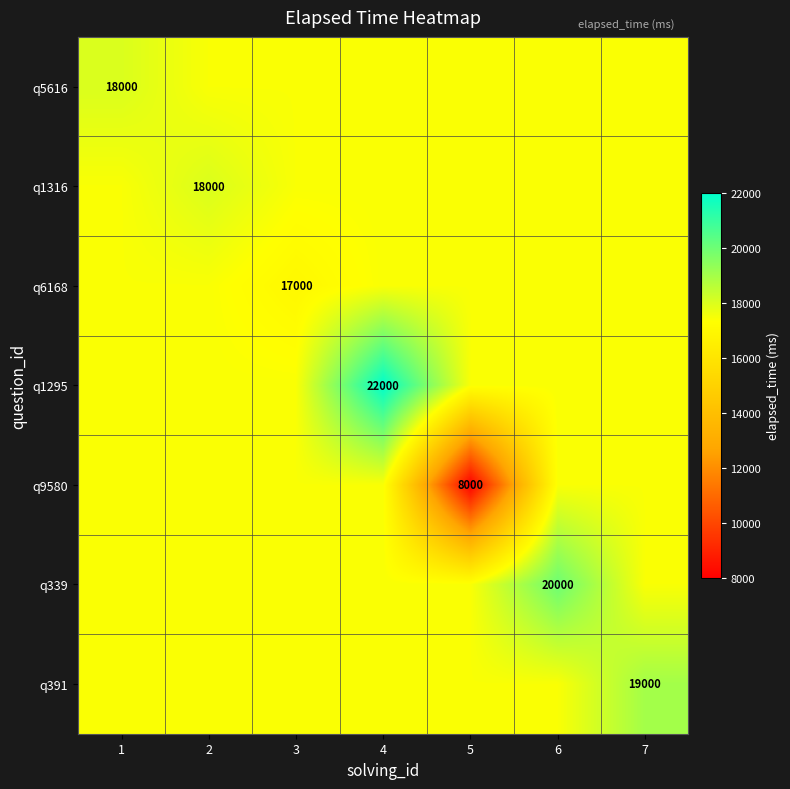

Is it true that q339 equals 30894.3 at 2?

False